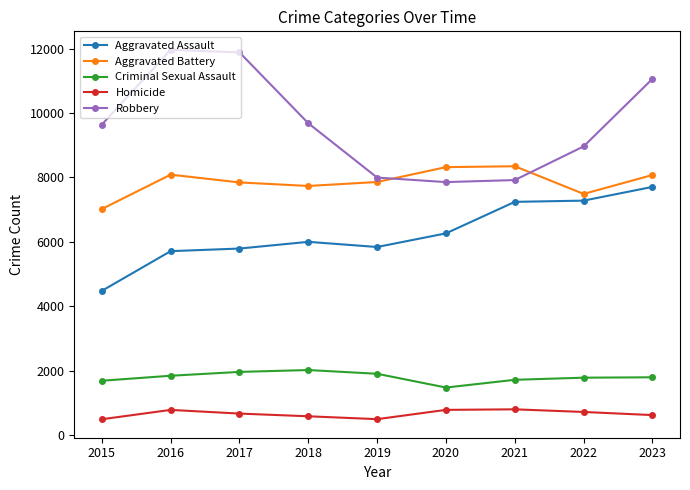

What value does the Homicide series have at 2017?

672